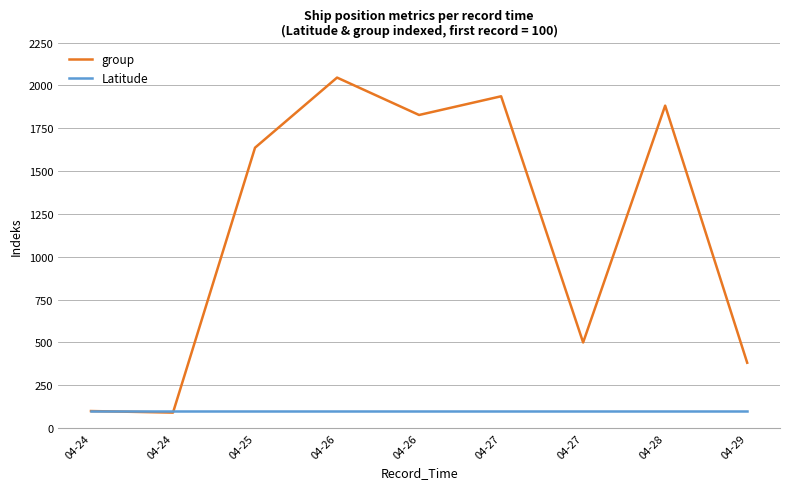

Rank the series by their maximum value, from highest to lowest.

group, Latitude